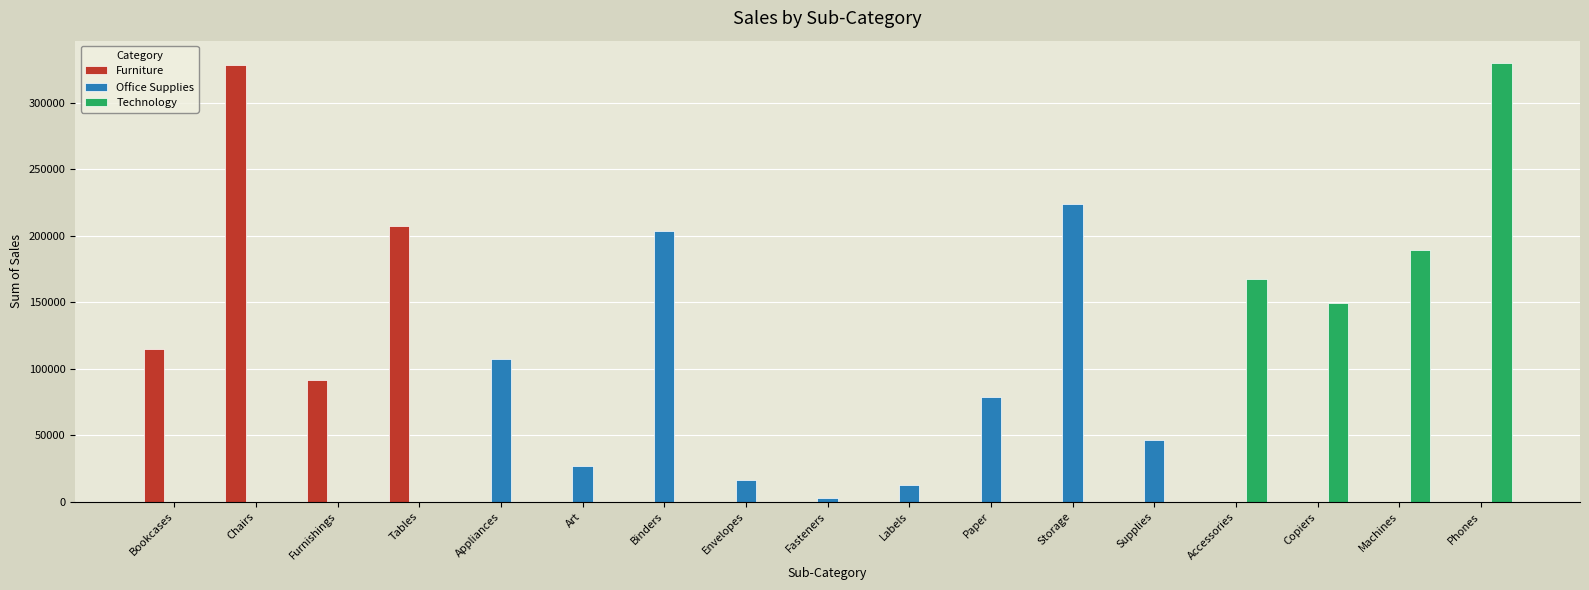

The value of Furniture at Fasteners is -190599.1. True or false?

False